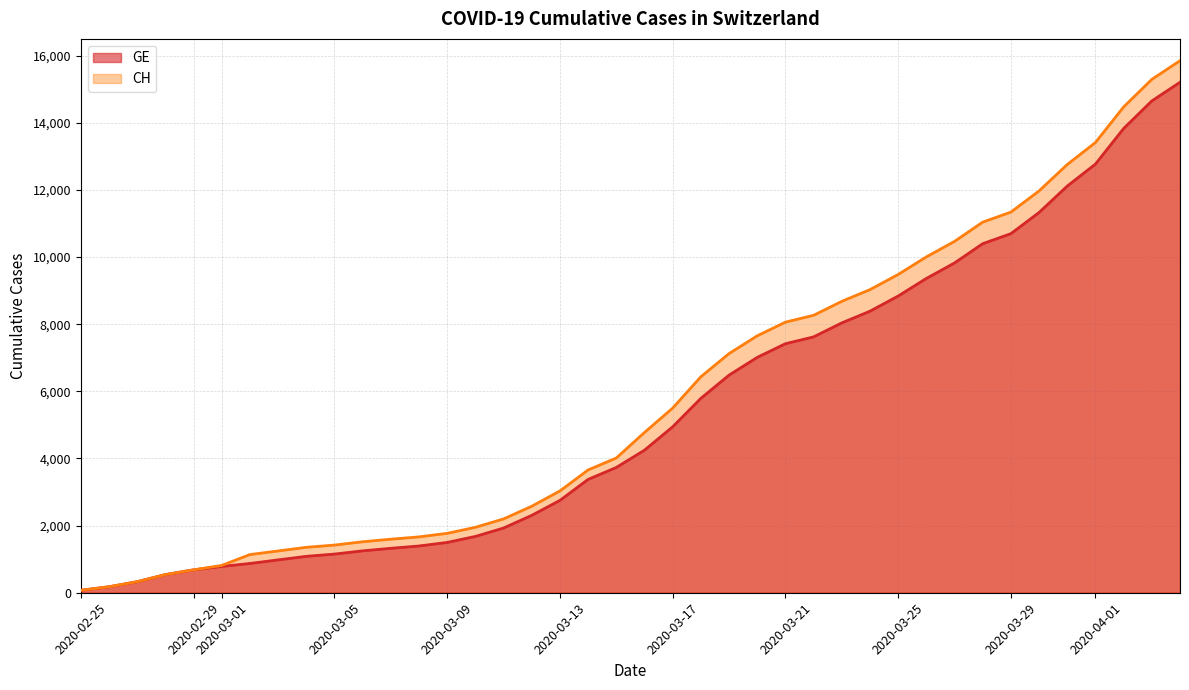

Reading left to right, list all the values displayed in this chart.

CH: 2020-02-25=73	2020-02-26=178	2020-02-27=329	2020-02-28=540	2020-02-29=682	2020-03-01=814	2020-03-02=1137	2020-03-03=1245	2020-03-04=1353	2020-03-05=1420	2020-03-06=1519	2020-03-07=1595	2020-03-08=1664	2020-03-09=1770	2020-03-10=1949	2020-03-11=2199	2020-03-12=2577	2020-03-13=3033	2020-03-14=3658	2020-03-15=4014	2020-03-16=4775	2020-03-17=5501	2020-03-18=6434	2020-03-19=7125	2020-03-20=7654	2020-03-21=8061	2020-03-22=8265	2020-03-23=8681	2020-03-24=9030	2020-03-25=9481	2020-03-26=10005	2020-03-27=10467	2020-03-28=11041	2020-03-29=11340	2020-03-30=11971	2020-03-31=12758	2020-04-01=13413	2020-04-02=14473	2020-04-03=15294	2020-04-04=15850
GE: 2020-02-25=73	2020-02-26=178	2020-02-27=329	2020-02-28=540	2020-02-29=682	2020-03-01=784	2020-03-02=872	2020-03-03=979	2020-03-04=1085	2020-03-05=1152	2020-03-06=1248	2020-03-07=1324	2020-03-08=1393	2020-03-09=1499	2020-03-10=1678	2020-03-11=1928	2020-03-12=2306	2020-03-13=2752	2020-03-14=3377	2020-03-15=3733	2020-03-16=4248	2020-03-17=4944	2020-03-18=5792	2020-03-19=6483	2020-03-20=7012	2020-03-21=7419	2020-03-22=7623	2020-03-23=8039	2020-03-24=8388	2020-03-25=8839	2020-03-26=9363	2020-03-27=9825	2020-03-28=10399	2020-03-29=10698	2020-03-30=11329	2020-03-31=12116	2020-04-01=12771	2020-04-02=13831	2020-04-03=14652	2020-04-04=15208